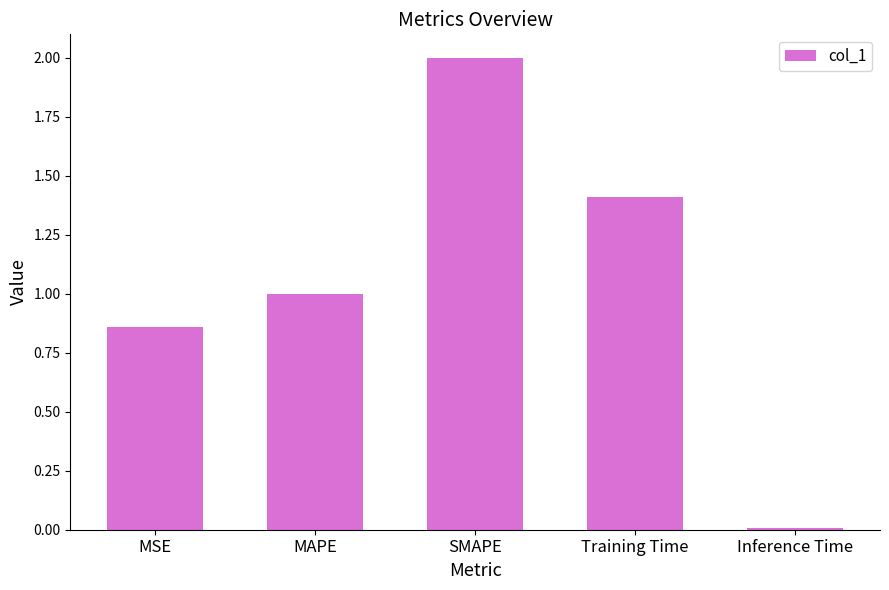

How many bars are there in total?

5